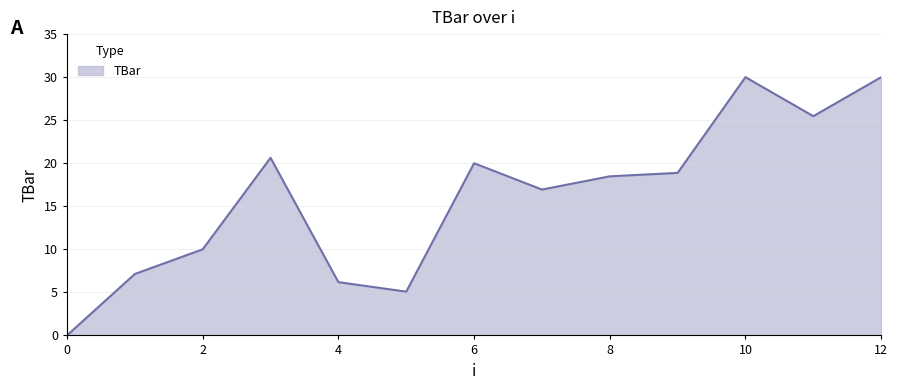

How many lines are shown in the chart?

1